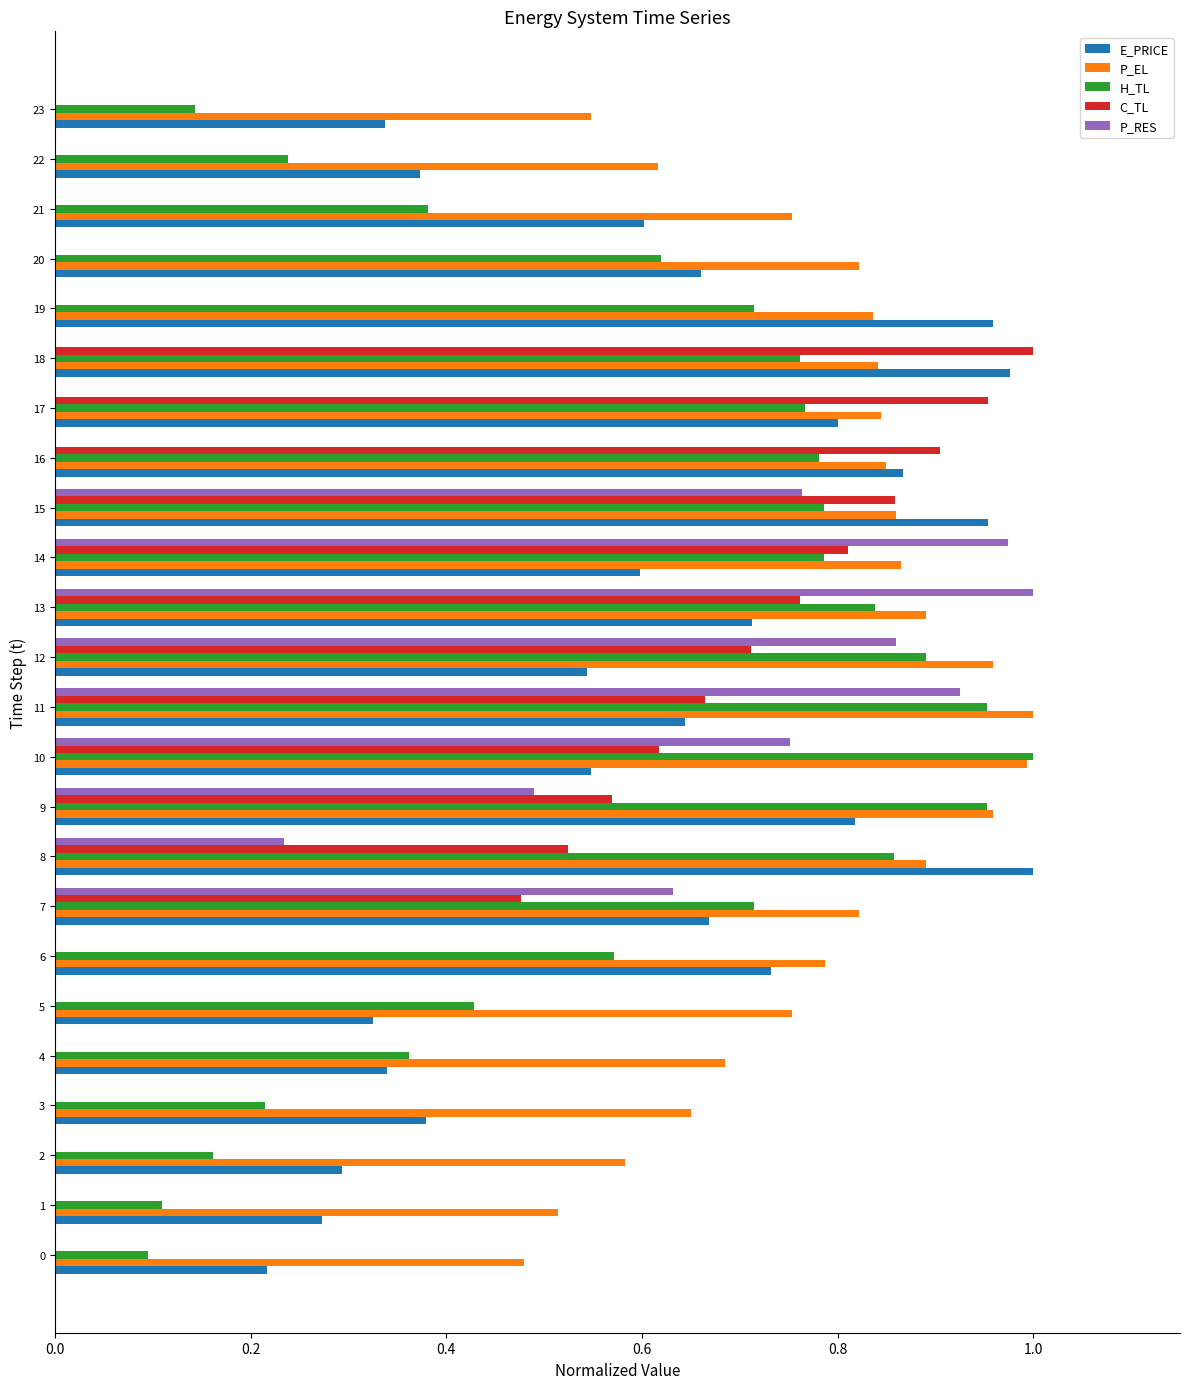

At which label does E_PRICE reach its peak?

8